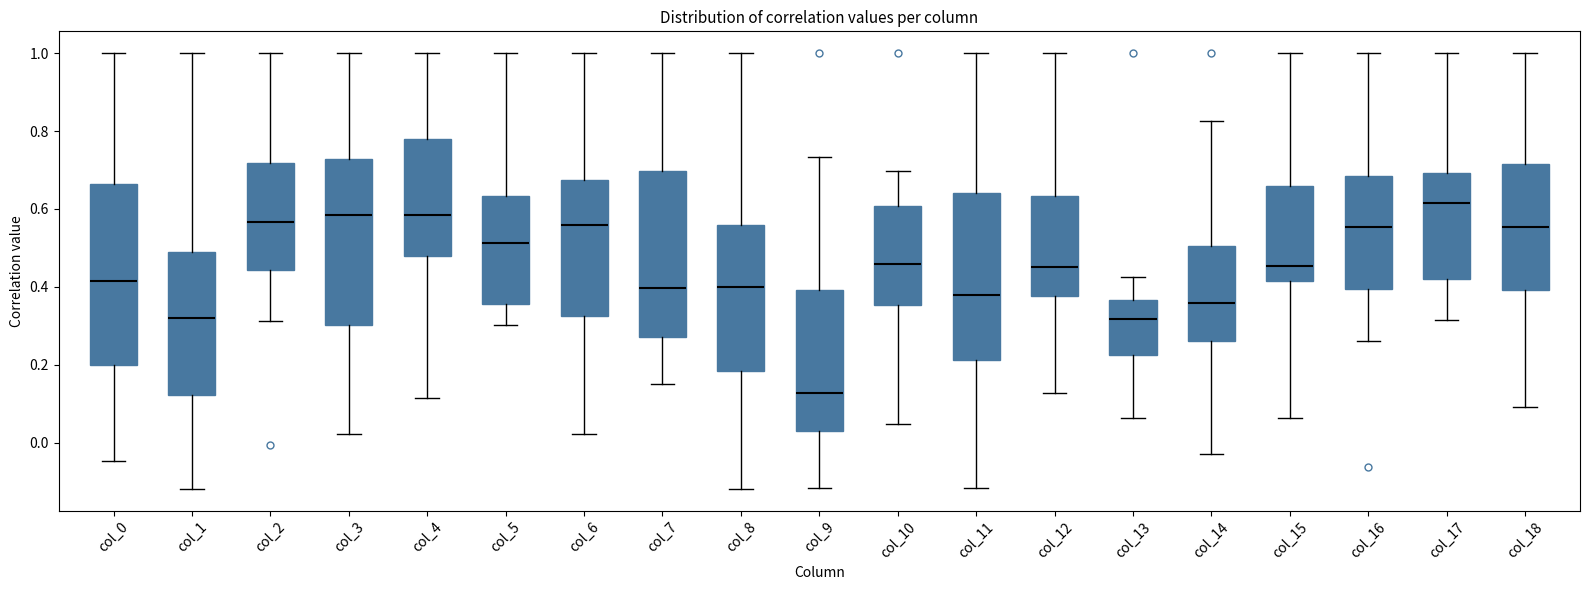

Reading left to right, read every box against the y-axis: the position of its median line, the range the box covers, and the ends of its whiskers. The values are not printed on the chart, so give them approximately, as read against the axis.

col_0: median 0.42, box 0.20 to 0.66, whiskers -0.04 to 1.00
col_1: median 0.32, box 0.12 to 0.48, whiskers -0.12 to 1.00
col_2: median 0.56, box 0.44 to 0.72, whiskers 0.32 to 1.00
col_3: median 0.58, box 0.30 to 0.72, whiskers 0.02 to 1.00
col_4: median 0.58, box 0.48 to 0.78, whiskers 0.12 to 1.00
col_5: median 0.52, box 0.36 to 0.64, whiskers 0.30 to 1.00
col_6: median 0.56, box 0.32 to 0.68, whiskers 0.02 to 1.00
col_7: median 0.40, box 0.28 to 0.70, whiskers 0.16 to 1.00
col_8: median 0.40, box 0.18 to 0.56, whiskers -0.12 to 1.00
col_9: median 0.12, box 0.02 to 0.40, whiskers -0.12 to 0.74
col_10: median 0.46, box 0.36 to 0.60, whiskers 0.04 to 0.70
col_11: median 0.38, box 0.22 to 0.64, whiskers -0.12 to 1.00
col_12: median 0.46, box 0.38 to 0.64, whiskers 0.12 to 1.00
col_13: median 0.32, box 0.22 to 0.36, whiskers 0.06 to 0.42
col_14: median 0.36, box 0.26 to 0.50, whiskers -0.02 to 0.82
col_15: median 0.46, box 0.42 to 0.66, whiskers 0.06 to 1.00
col_16: median 0.56, box 0.40 to 0.68, whiskers 0.26 to 1.00
col_17: median 0.62, box 0.42 to 0.70, whiskers 0.32 to 1.00
col_18: median 0.56, box 0.40 to 0.72, whiskers 0.10 to 1.00